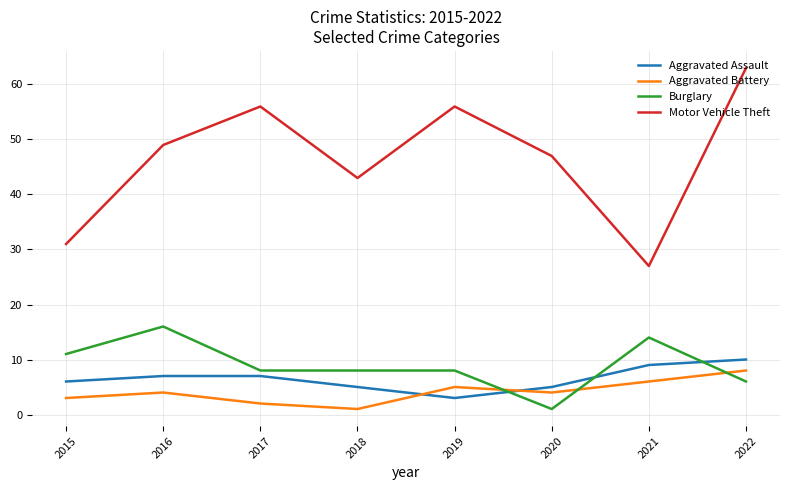

What is the difference between the maximum and minimum values in the Aggravated Assault series?

7